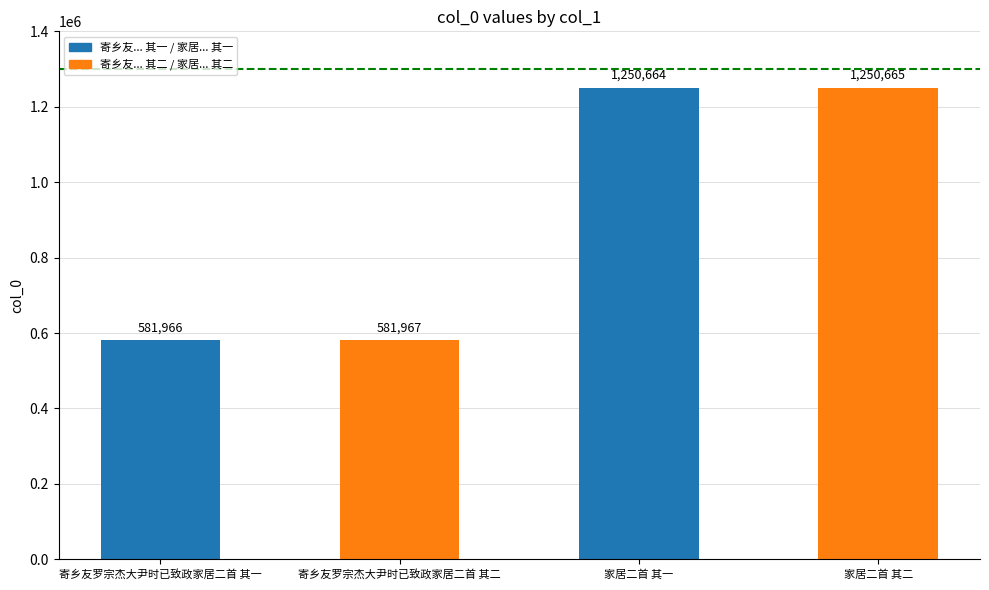

At which category does the chart reach its minimum across all series?

寄乡友罗宗杰大尹时已致政家居二首 其一